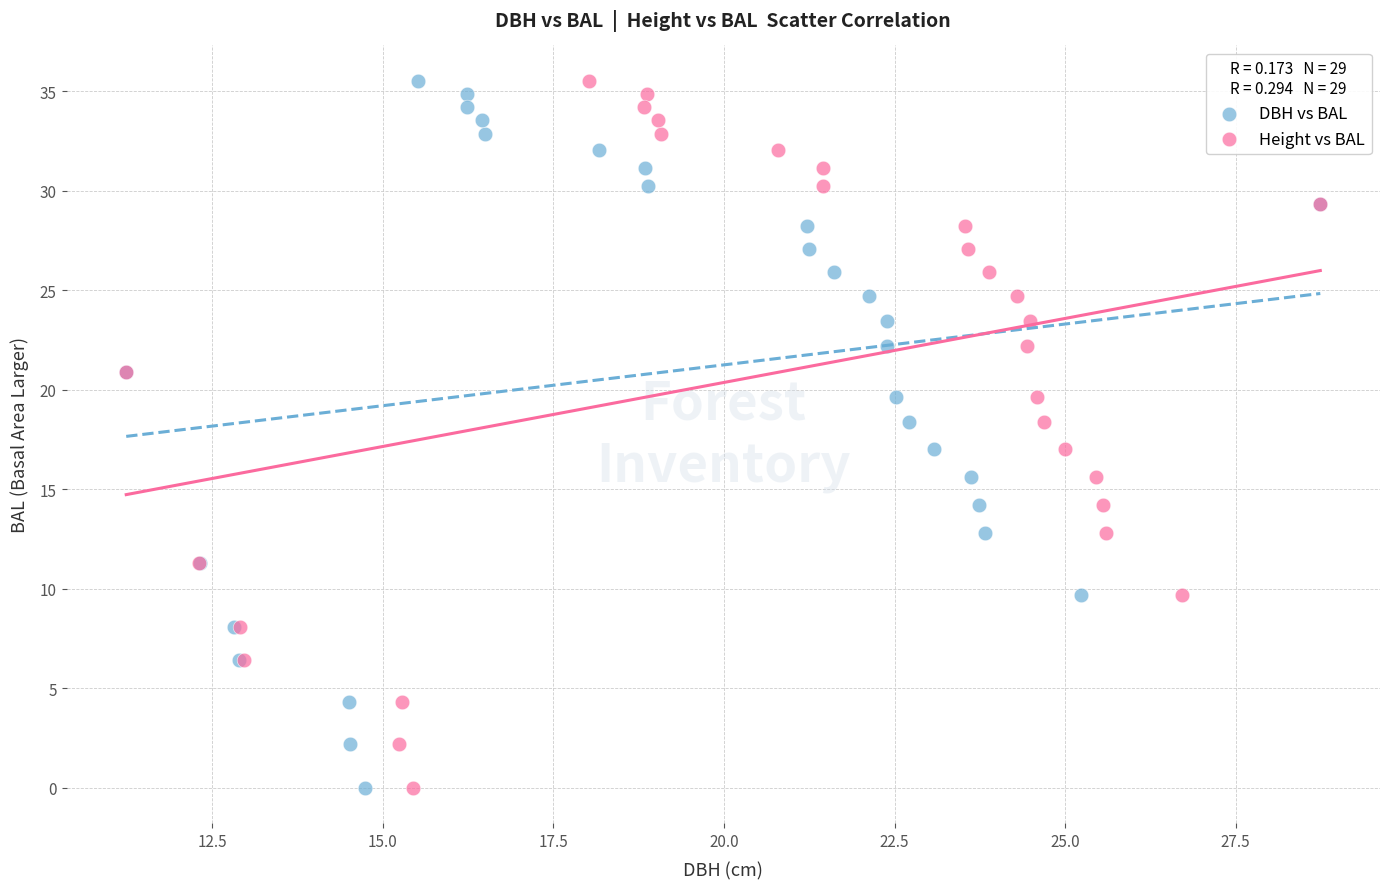

What are all the series names shown in the legend?

DBH vs BAL, Height vs BAL